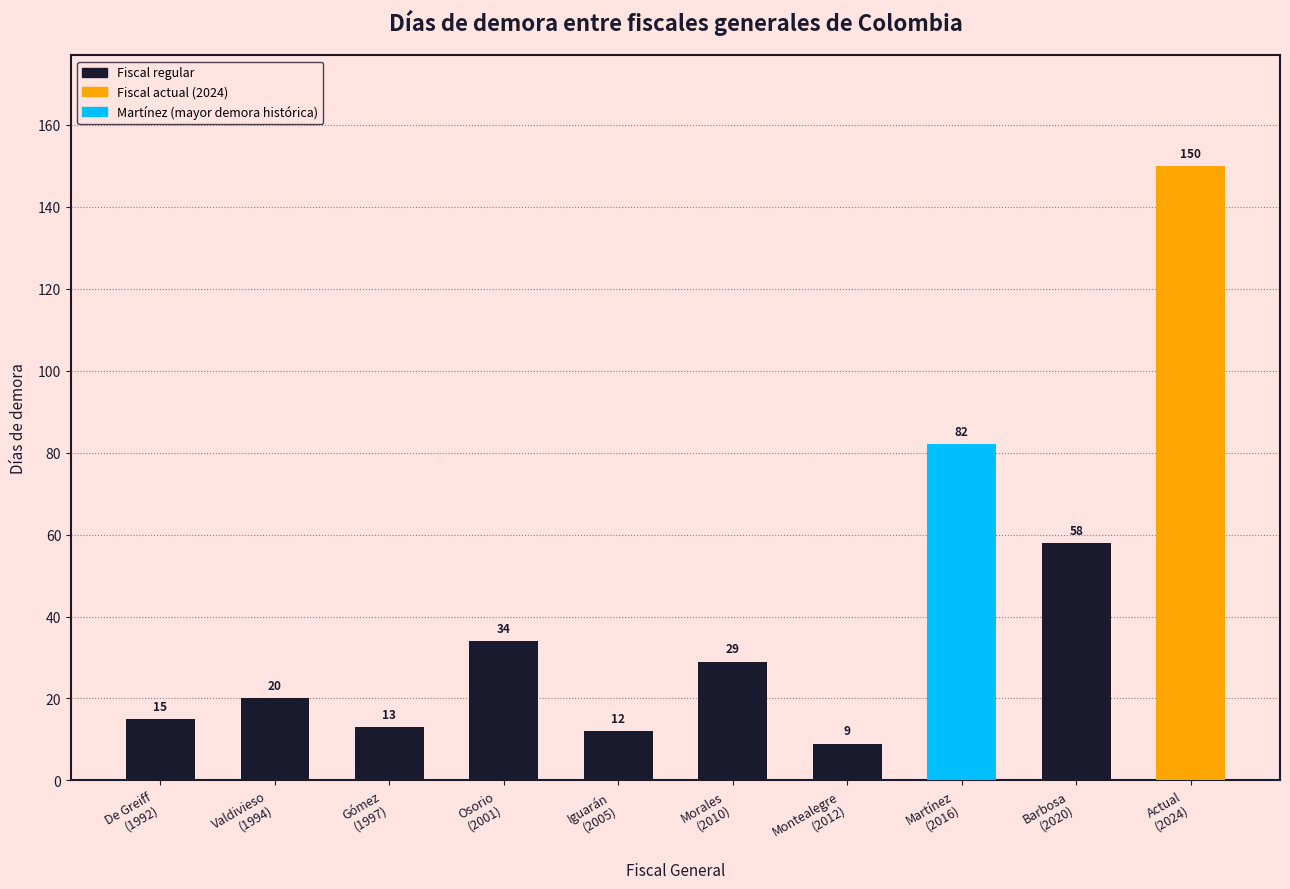

The chart shows a value of 3 at Montealegre
(2012). True or false?

False